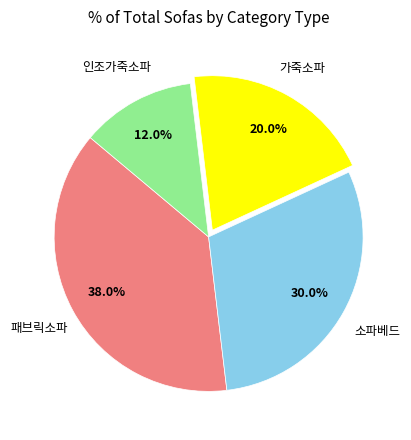

Does any single category account for the majority?

No